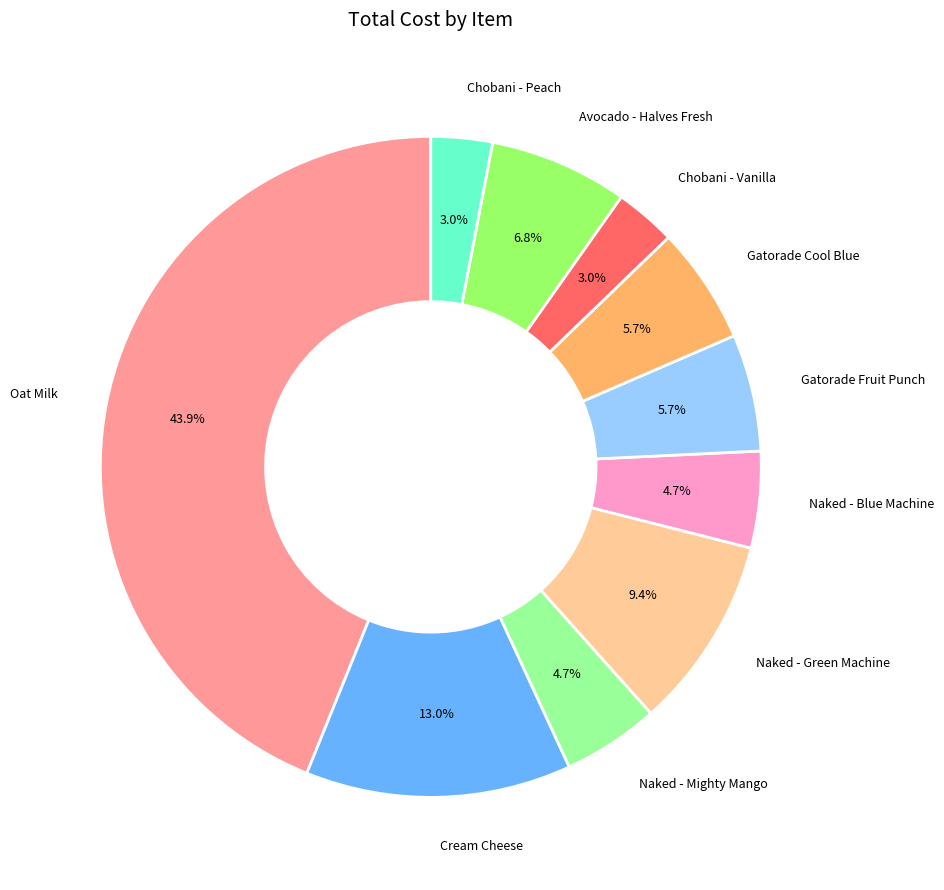

Does any single category account for the majority?

No